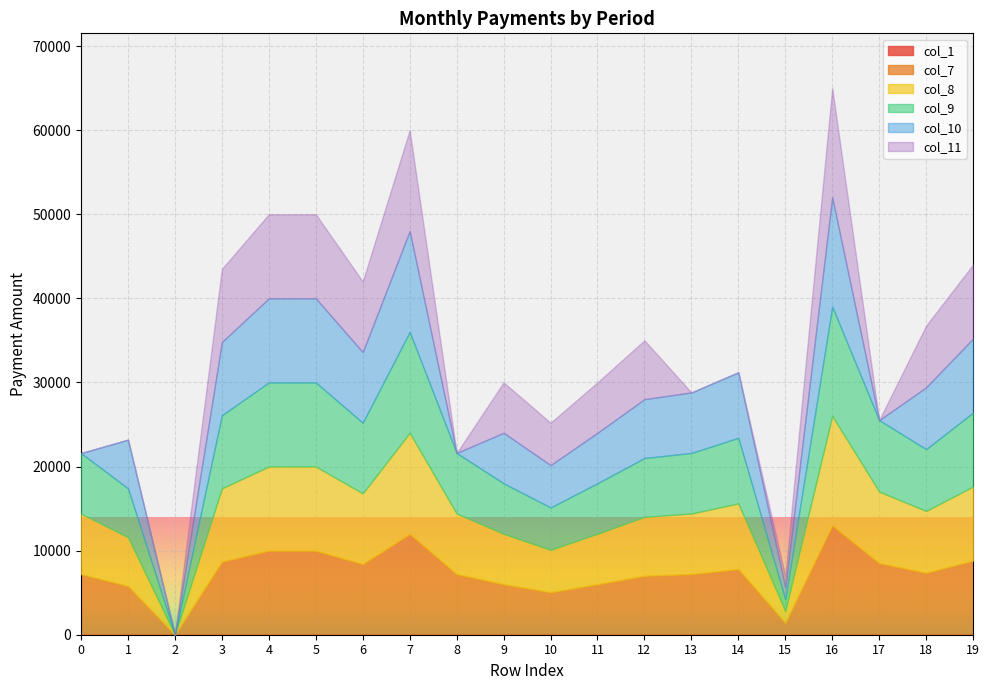

Read the col_9 value at 8, to the nearest 100.

7200